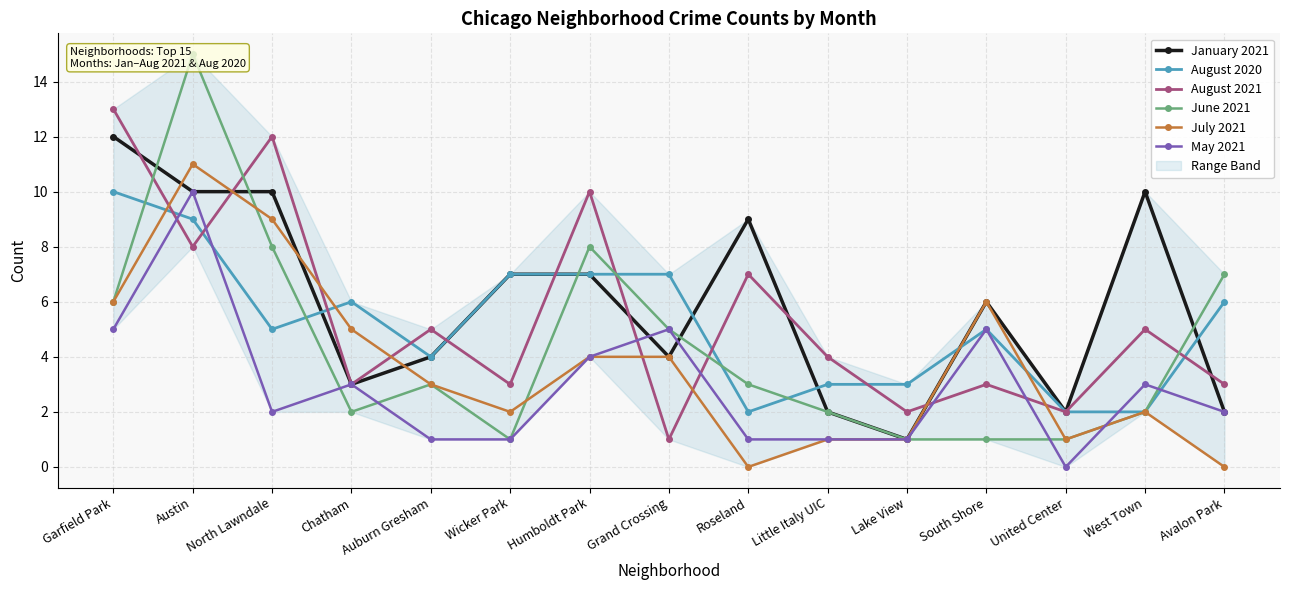

Is the value of August 2021 at Austin greater than the value of August 2020 at Auburn Gresham?

Yes